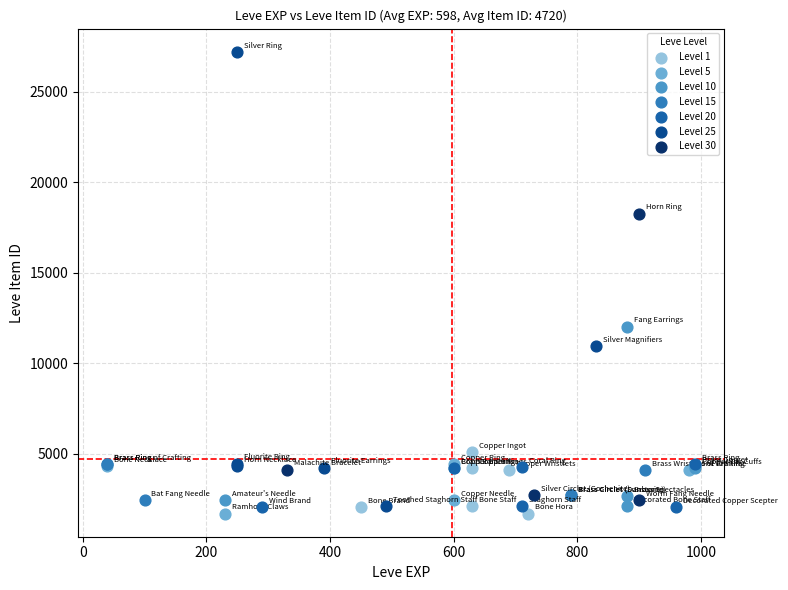

Which series contains the highest Y value?

Level 25